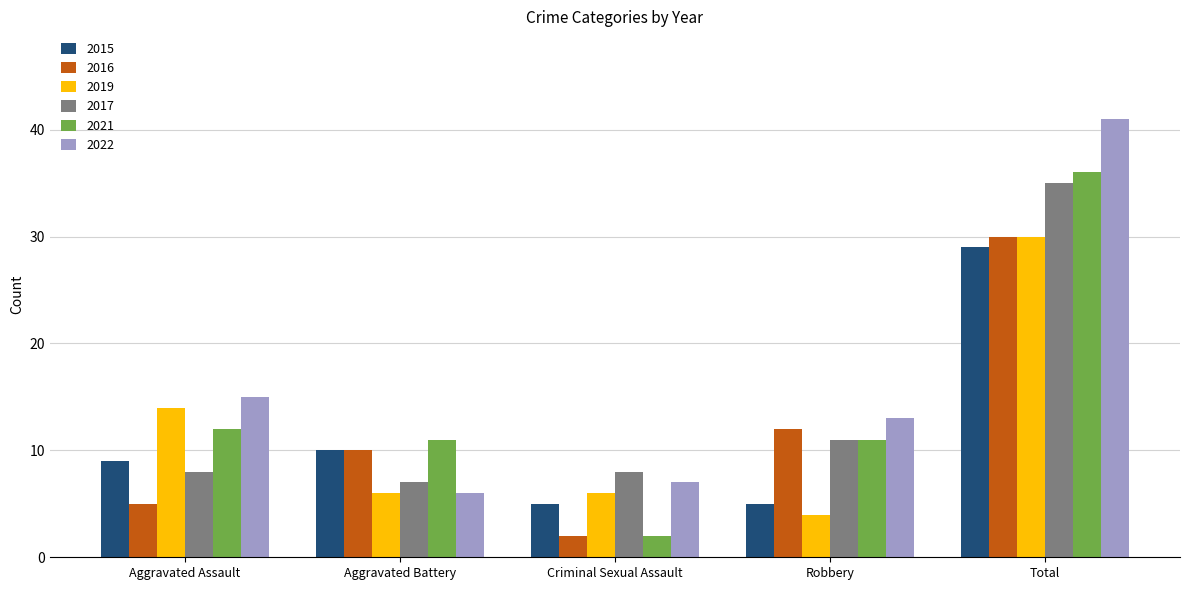

What is the total value across all series at Aggravated Assault?

63